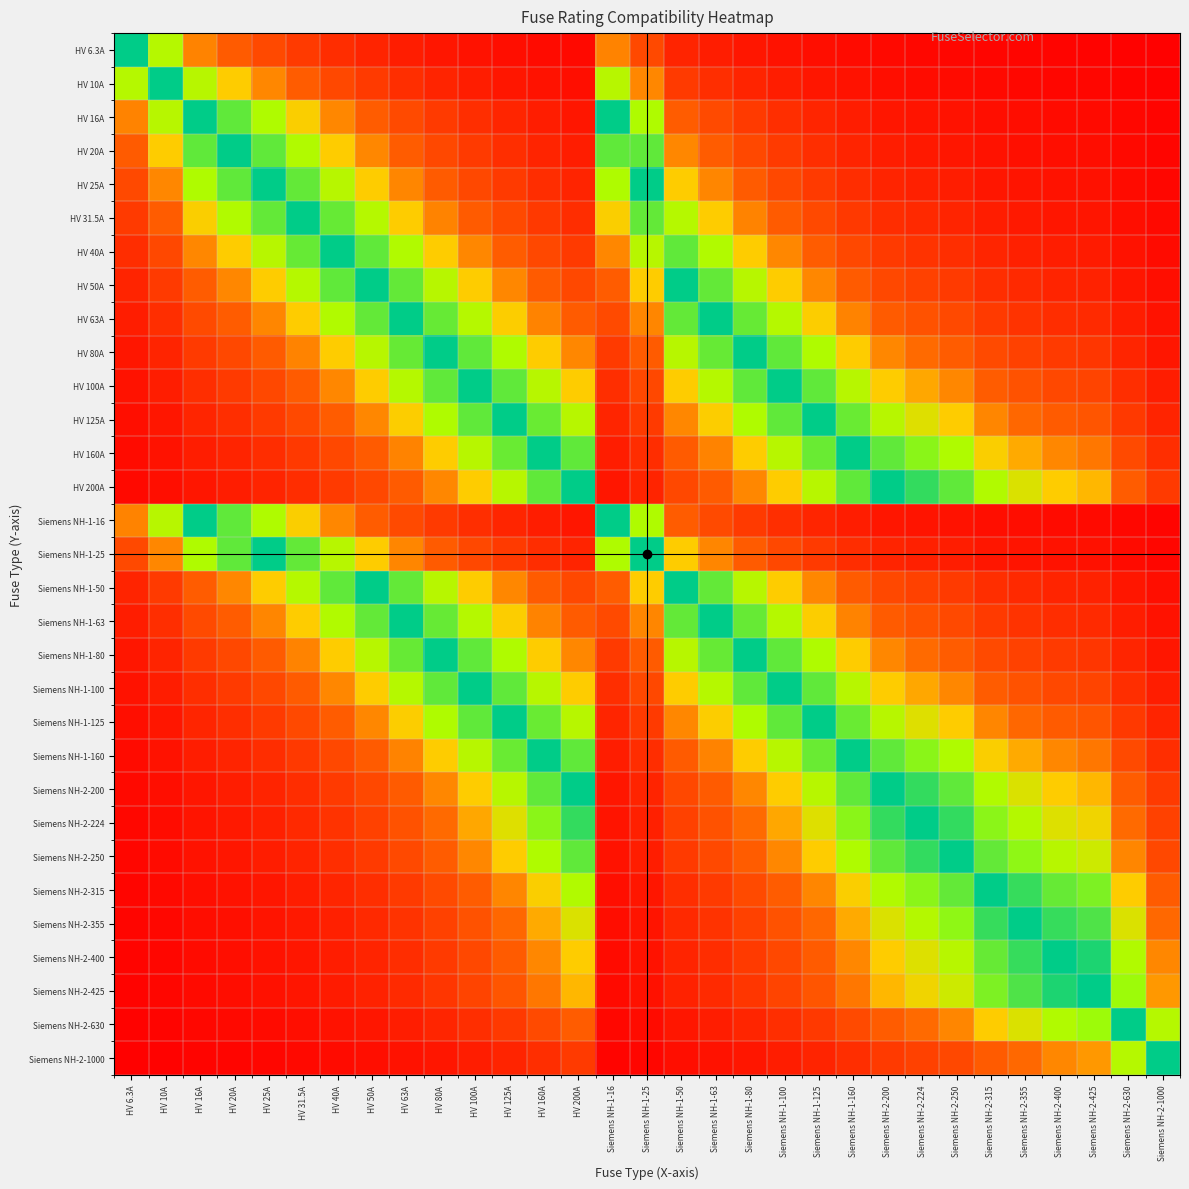

Reading left to right, transcribe all the data shown in this chart.

HV 6.3A: HV 6.3A=1.0	HV 10A=0.6	HV 16A=0.4	HV 20A=0.3	HV 25A=0.3	HV 31.5A=0.2	HV 40A=0.2	HV 50A=0.1	HV 63A=0.1	HV 80A=0.1	HV 100A=0.1	HV 125A=0.1	HV 160A=0.0	HV 200A=0.0	Siemens NH-1-16=0.4	Siemens NH-1-25=0.3	Siemens NH-1-50=0.1	Siemens NH-1-63=0.1	Siemens NH-1-80=0.1	Siemens NH-1-100=0.1	Siemens NH-1-125=0.1	Siemens NH-1-160=0.0	Siemens NH-2-200=0.0	Siemens NH-2-224=0.0	Siemens NH-2-250=0.0	Siemens NH-2-315=0.0	Siemens NH-2-355=0.0	Siemens NH-2-400=0.0	Siemens NH-2-425=0.0	Siemens NH-2-630=0.0	Siemens NH-2-1000=0.0
HV 10A: HV 6.3A=0.6	HV 10A=1.0	HV 16A=0.6	HV 20A=0.5	HV 25A=0.4	HV 31.5A=0.3	HV 40A=0.2	HV 50A=0.2	HV 63A=0.2	HV 80A=0.1	HV 100A=0.1	HV 125A=0.1	HV 160A=0.1	HV 200A=0.0	Siemens NH-1-16=0.6	Siemens NH-1-25=0.4	Siemens NH-1-50=0.2	Siemens NH-1-63=0.2	Siemens NH-1-80=0.1	Siemens NH-1-100=0.1	Siemens NH-1-125=0.1	Siemens NH-1-160=0.1	Siemens NH-2-200=0.0	Siemens NH-2-224=0.0	Siemens NH-2-250=0.0	Siemens NH-2-315=0.0	Siemens NH-2-355=0.0	Siemens NH-2-400=0.0	Siemens NH-2-425=0.0	Siemens NH-2-630=0.0	Siemens NH-2-1000=0.0
HV 16A: HV 6.3A=0.4	HV 10A=0.6	HV 16A=1.0	HV 20A=0.8	HV 25A=0.6	HV 31.5A=0.5	HV 40A=0.4	HV 50A=0.3	HV 63A=0.3	HV 80A=0.2	HV 100A=0.2	HV 125A=0.1	HV 160A=0.1	HV 200A=0.1	Siemens NH-1-16=1.0	Siemens NH-1-25=0.6	Siemens NH-1-50=0.3	Siemens NH-1-63=0.3	Siemens NH-1-80=0.2	Siemens NH-1-100=0.2	Siemens NH-1-125=0.1	Siemens NH-1-160=0.1	Siemens NH-2-200=0.1	Siemens NH-2-224=0.1	Siemens NH-2-250=0.1	Siemens NH-2-315=0.1	Siemens NH-2-355=0.0	Siemens NH-2-400=0.0	Siemens NH-2-425=0.0	Siemens NH-2-630=0.0	Siemens NH-2-1000=0.0
HV 20A: HV 6.3A=0.3	HV 10A=0.5	HV 16A=0.8	HV 20A=1.0	HV 25A=0.8	HV 31.5A=0.6	HV 40A=0.5	HV 50A=0.4	HV 63A=0.3	HV 80A=0.2	HV 100A=0.2	HV 125A=0.2	HV 160A=0.1	HV 200A=0.1	Siemens NH-1-16=0.8	Siemens NH-1-25=0.8	Siemens NH-1-50=0.4	Siemens NH-1-63=0.3	Siemens NH-1-80=0.2	Siemens NH-1-100=0.2	Siemens NH-1-125=0.2	Siemens NH-1-160=0.1	Siemens NH-2-200=0.1	Siemens NH-2-224=0.1	Siemens NH-2-250=0.1	Siemens NH-2-315=0.1	Siemens NH-2-355=0.1	Siemens NH-2-400=0.0	Siemens NH-2-425=0.0	Siemens NH-2-630=0.0	Siemens NH-2-1000=0.0
HV 25A: HV 6.3A=0.3	HV 10A=0.4	HV 16A=0.6	HV 20A=0.8	HV 25A=1.0	HV 31.5A=0.8	HV 40A=0.6	HV 50A=0.5	HV 63A=0.4	HV 80A=0.3	HV 100A=0.2	HV 125A=0.2	HV 160A=0.2	HV 200A=0.1	Siemens NH-1-16=0.6	Siemens NH-1-25=1.0	Siemens NH-1-50=0.5	Siemens NH-1-63=0.4	Siemens NH-1-80=0.3	Siemens NH-1-100=0.2	Siemens NH-1-125=0.2	Siemens NH-1-160=0.2	Siemens NH-2-200=0.1	Siemens NH-2-224=0.1	Siemens NH-2-250=0.1	Siemens NH-2-315=0.1	Siemens NH-2-355=0.1	Siemens NH-2-400=0.1	Siemens NH-2-425=0.1	Siemens NH-2-630=0.0	Siemens NH-2-1000=0.0
HV 31.5A: HV 6.3A=0.2	HV 10A=0.3	HV 16A=0.5	HV 20A=0.6	HV 25A=0.8	HV 31.5A=1.0	HV 40A=0.8	HV 50A=0.6	HV 63A=0.5	HV 80A=0.4	HV 100A=0.3	HV 125A=0.3	HV 160A=0.2	HV 200A=0.2	Siemens NH-1-16=0.5	Siemens NH-1-25=0.8	Siemens NH-1-50=0.6	Siemens NH-1-63=0.5	Siemens NH-1-80=0.4	Siemens NH-1-100=0.3	Siemens NH-1-125=0.3	Siemens NH-1-160=0.2	Siemens NH-2-200=0.2	Siemens NH-2-224=0.1	Siemens NH-2-250=0.1	Siemens NH-2-315=0.1	Siemens NH-2-355=0.1	Siemens NH-2-400=0.1	Siemens NH-2-425=0.1	Siemens NH-2-630=0.1	Siemens NH-2-1000=0.0
HV 40A: HV 6.3A=0.2	HV 10A=0.2	HV 16A=0.4	HV 20A=0.5	HV 25A=0.6	HV 31.5A=0.8	HV 40A=1.0	HV 50A=0.8	HV 63A=0.6	HV 80A=0.5	HV 100A=0.4	HV 125A=0.3	HV 160A=0.2	HV 200A=0.2	Siemens NH-1-16=0.4	Siemens NH-1-25=0.6	Siemens NH-1-50=0.8	Siemens NH-1-63=0.6	Siemens NH-1-80=0.5	Siemens NH-1-100=0.4	Siemens NH-1-125=0.3	Siemens NH-1-160=0.2	Siemens NH-2-200=0.2	Siemens NH-2-224=0.2	Siemens NH-2-250=0.2	Siemens NH-2-315=0.1	Siemens NH-2-355=0.1	Siemens NH-2-400=0.1	Siemens NH-2-425=0.1	Siemens NH-2-630=0.1	Siemens NH-2-1000=0.0
HV 50A: HV 6.3A=0.1	HV 10A=0.2	HV 16A=0.3	HV 20A=0.4	HV 25A=0.5	HV 31.5A=0.6	HV 40A=0.8	HV 50A=1.0	HV 63A=0.8	HV 80A=0.6	HV 100A=0.5	HV 125A=0.4	HV 160A=0.3	HV 200A=0.2	Siemens NH-1-16=0.3	Siemens NH-1-25=0.5	Siemens NH-1-50=1.0	Siemens NH-1-63=0.8	Siemens NH-1-80=0.6	Siemens NH-1-100=0.5	Siemens NH-1-125=0.4	Siemens NH-1-160=0.3	Siemens NH-2-200=0.2	Siemens NH-2-224=0.2	Siemens NH-2-250=0.2	Siemens NH-2-315=0.2	Siemens NH-2-355=0.1	Siemens NH-2-400=0.1	Siemens NH-2-425=0.1	Siemens NH-2-630=0.1	Siemens NH-2-1000=0.1
HV 63A: HV 6.3A=0.1	HV 10A=0.2	HV 16A=0.3	HV 20A=0.3	HV 25A=0.4	HV 31.5A=0.5	HV 40A=0.6	HV 50A=0.8	HV 63A=1.0	HV 80A=0.8	HV 100A=0.6	HV 125A=0.5	HV 160A=0.4	HV 200A=0.3	Siemens NH-1-16=0.3	Siemens NH-1-25=0.4	Siemens NH-1-50=0.8	Siemens NH-1-63=1.0	Siemens NH-1-80=0.8	Siemens NH-1-100=0.6	Siemens NH-1-125=0.5	Siemens NH-1-160=0.4	Siemens NH-2-200=0.3	Siemens NH-2-224=0.3	Siemens NH-2-250=0.3	Siemens NH-2-315=0.2	Siemens NH-2-355=0.2	Siemens NH-2-400=0.2	Siemens NH-2-425=0.1	Siemens NH-2-630=0.1	Siemens NH-2-1000=0.1
HV 80A: HV 6.3A=0.1	HV 10A=0.1	HV 16A=0.2	HV 20A=0.2	HV 25A=0.3	HV 31.5A=0.4	HV 40A=0.5	HV 50A=0.6	HV 63A=0.8	HV 80A=1.0	HV 100A=0.8	HV 125A=0.6	HV 160A=0.5	HV 200A=0.4	Siemens NH-1-16=0.2	Siemens NH-1-25=0.3	Siemens NH-1-50=0.6	Siemens NH-1-63=0.8	Siemens NH-1-80=1.0	Siemens NH-1-100=0.8	Siemens NH-1-125=0.6	Siemens NH-1-160=0.5	Siemens NH-2-200=0.4	Siemens NH-2-224=0.4	Siemens NH-2-250=0.3	Siemens NH-2-315=0.3	Siemens NH-2-355=0.2	Siemens NH-2-400=0.2	Siemens NH-2-425=0.2	Siemens NH-2-630=0.1	Siemens NH-2-1000=0.1
HV 100A: HV 6.3A=0.1	HV 10A=0.1	HV 16A=0.2	HV 20A=0.2	HV 25A=0.2	HV 31.5A=0.3	HV 40A=0.4	HV 50A=0.5	HV 63A=0.6	HV 80A=0.8	HV 100A=1.0	HV 125A=0.8	HV 160A=0.6	HV 200A=0.5	Siemens NH-1-16=0.2	Siemens NH-1-25=0.2	Siemens NH-1-50=0.5	Siemens NH-1-63=0.6	Siemens NH-1-80=0.8	Siemens NH-1-100=1.0	Siemens NH-1-125=0.8	Siemens NH-1-160=0.6	Siemens NH-2-200=0.5	Siemens NH-2-224=0.4	Siemens NH-2-250=0.4	Siemens NH-2-315=0.3	Siemens NH-2-355=0.3	Siemens NH-2-400=0.2	Siemens NH-2-425=0.2	Siemens NH-2-630=0.2	Siemens NH-2-1000=0.1
HV 125A: HV 6.3A=0.1	HV 10A=0.1	HV 16A=0.1	HV 20A=0.2	HV 25A=0.2	HV 31.5A=0.3	HV 40A=0.3	HV 50A=0.4	HV 63A=0.5	HV 80A=0.6	HV 100A=0.8	HV 125A=1.0	HV 160A=0.8	HV 200A=0.6	Siemens NH-1-16=0.1	Siemens NH-1-25=0.2	Siemens NH-1-50=0.4	Siemens NH-1-63=0.5	Siemens NH-1-80=0.6	Siemens NH-1-100=0.8	Siemens NH-1-125=1.0	Siemens NH-1-160=0.8	Siemens NH-2-200=0.6	Siemens NH-2-224=0.6	Siemens NH-2-250=0.5	Siemens NH-2-315=0.4	Siemens NH-2-355=0.4	Siemens NH-2-400=0.3	Siemens NH-2-425=0.3	Siemens NH-2-630=0.2	Siemens NH-2-1000=0.1
HV 160A: HV 6.3A=0.0	HV 10A=0.1	HV 16A=0.1	HV 20A=0.1	HV 25A=0.2	HV 31.5A=0.2	HV 40A=0.2	HV 50A=0.3	HV 63A=0.4	HV 80A=0.5	HV 100A=0.6	HV 125A=0.8	HV 160A=1.0	HV 200A=0.8	Siemens NH-1-16=0.1	Siemens NH-1-25=0.2	Siemens NH-1-50=0.3	Siemens NH-1-63=0.4	Siemens NH-1-80=0.5	Siemens NH-1-100=0.6	Siemens NH-1-125=0.8	Siemens NH-1-160=1.0	Siemens NH-2-200=0.8	Siemens NH-2-224=0.7	Siemens NH-2-250=0.6	Siemens NH-2-315=0.5	Siemens NH-2-355=0.5	Siemens NH-2-400=0.4	Siemens NH-2-425=0.4	Siemens NH-2-630=0.3	Siemens NH-2-1000=0.2
HV 200A: HV 6.3A=0.0	HV 10A=0.0	HV 16A=0.1	HV 20A=0.1	HV 25A=0.1	HV 31.5A=0.2	HV 40A=0.2	HV 50A=0.2	HV 63A=0.3	HV 80A=0.4	HV 100A=0.5	HV 125A=0.6	HV 160A=0.8	HV 200A=1.0	Siemens NH-1-16=0.1	Siemens NH-1-25=0.1	Siemens NH-1-50=0.2	Siemens NH-1-63=0.3	Siemens NH-1-80=0.4	Siemens NH-1-100=0.5	Siemens NH-1-125=0.6	Siemens NH-1-160=0.8	Siemens NH-2-200=1.0	Siemens NH-2-224=0.9	Siemens NH-2-250=0.8	Siemens NH-2-315=0.6	Siemens NH-2-355=0.6	Siemens NH-2-400=0.5	Siemens NH-2-425=0.5	Siemens NH-2-630=0.3	Siemens NH-2-1000=0.2
Siemens NH-1-16: HV 6.3A=0.4	HV 10A=0.6	HV 16A=1.0	HV 20A=0.8	HV 25A=0.6	HV 31.5A=0.5	HV 40A=0.4	HV 50A=0.3	HV 63A=0.3	HV 80A=0.2	HV 100A=0.2	HV 125A=0.1	HV 160A=0.1	HV 200A=0.1	Siemens NH-1-16=1.0	Siemens NH-1-25=0.6	Siemens NH-1-50=0.3	Siemens NH-1-63=0.3	Siemens NH-1-80=0.2	Siemens NH-1-100=0.2	Siemens NH-1-125=0.1	Siemens NH-1-160=0.1	Siemens NH-2-200=0.1	Siemens NH-2-224=0.1	Siemens NH-2-250=0.1	Siemens NH-2-315=0.1	Siemens NH-2-355=0.0	Siemens NH-2-400=0.0	Siemens NH-2-425=0.0	Siemens NH-2-630=0.0	Siemens NH-2-1000=0.0
Siemens NH-1-25: HV 6.3A=0.3	HV 10A=0.4	HV 16A=0.6	HV 20A=0.8	HV 25A=1.0	HV 31.5A=0.8	HV 40A=0.6	HV 50A=0.5	HV 63A=0.4	HV 80A=0.3	HV 100A=0.2	HV 125A=0.2	HV 160A=0.2	HV 200A=0.1	Siemens NH-1-16=0.6	Siemens NH-1-25=1.0	Siemens NH-1-50=0.5	Siemens NH-1-63=0.4	Siemens NH-1-80=0.3	Siemens NH-1-100=0.2	Siemens NH-1-125=0.2	Siemens NH-1-160=0.2	Siemens NH-2-200=0.1	Siemens NH-2-224=0.1	Siemens NH-2-250=0.1	Siemens NH-2-315=0.1	Siemens NH-2-355=0.1	Siemens NH-2-400=0.1	Siemens NH-2-425=0.1	Siemens NH-2-630=0.0	Siemens NH-2-1000=0.0
Siemens NH-1-50: HV 6.3A=0.1	HV 10A=0.2	HV 16A=0.3	HV 20A=0.4	HV 25A=0.5	HV 31.5A=0.6	HV 40A=0.8	HV 50A=1.0	HV 63A=0.8	HV 80A=0.6	HV 100A=0.5	HV 125A=0.4	HV 160A=0.3	HV 200A=0.2	Siemens NH-1-16=0.3	Siemens NH-1-25=0.5	Siemens NH-1-50=1.0	Siemens NH-1-63=0.8	Siemens NH-1-80=0.6	Siemens NH-1-100=0.5	Siemens NH-1-125=0.4	Siemens NH-1-160=0.3	Siemens NH-2-200=0.2	Siemens NH-2-224=0.2	Siemens NH-2-250=0.2	Siemens NH-2-315=0.2	Siemens NH-2-355=0.1	Siemens NH-2-400=0.1	Siemens NH-2-425=0.1	Siemens NH-2-630=0.1	Siemens NH-2-1000=0.1
Siemens NH-1-63: HV 6.3A=0.1	HV 10A=0.2	HV 16A=0.3	HV 20A=0.3	HV 25A=0.4	HV 31.5A=0.5	HV 40A=0.6	HV 50A=0.8	HV 63A=1.0	HV 80A=0.8	HV 100A=0.6	HV 125A=0.5	HV 160A=0.4	HV 200A=0.3	Siemens NH-1-16=0.3	Siemens NH-1-25=0.4	Siemens NH-1-50=0.8	Siemens NH-1-63=1.0	Siemens NH-1-80=0.8	Siemens NH-1-100=0.6	Siemens NH-1-125=0.5	Siemens NH-1-160=0.4	Siemens NH-2-200=0.3	Siemens NH-2-224=0.3	Siemens NH-2-250=0.3	Siemens NH-2-315=0.2	Siemens NH-2-355=0.2	Siemens NH-2-400=0.2	Siemens NH-2-425=0.1	Siemens NH-2-630=0.1	Siemens NH-2-1000=0.1
Siemens NH-1-80: HV 6.3A=0.1	HV 10A=0.1	HV 16A=0.2	HV 20A=0.2	HV 25A=0.3	HV 31.5A=0.4	HV 40A=0.5	HV 50A=0.6	HV 63A=0.8	HV 80A=1.0	HV 100A=0.8	HV 125A=0.6	HV 160A=0.5	HV 200A=0.4	Siemens NH-1-16=0.2	Siemens NH-1-25=0.3	Siemens NH-1-50=0.6	Siemens NH-1-63=0.8	Siemens NH-1-80=1.0	Siemens NH-1-100=0.8	Siemens NH-1-125=0.6	Siemens NH-1-160=0.5	Siemens NH-2-200=0.4	Siemens NH-2-224=0.4	Siemens NH-2-250=0.3	Siemens NH-2-315=0.3	Siemens NH-2-355=0.2	Siemens NH-2-400=0.2	Siemens NH-2-425=0.2	Siemens NH-2-630=0.1	Siemens NH-2-1000=0.1
Siemens NH-1-100: HV 6.3A=0.1	HV 10A=0.1	HV 16A=0.2	HV 20A=0.2	HV 25A=0.2	HV 31.5A=0.3	HV 40A=0.4	HV 50A=0.5	HV 63A=0.6	HV 80A=0.8	HV 100A=1.0	HV 125A=0.8	HV 160A=0.6	HV 200A=0.5	Siemens NH-1-16=0.2	Siemens NH-1-25=0.2	Siemens NH-1-50=0.5	Siemens NH-1-63=0.6	Siemens NH-1-80=0.8	Siemens NH-1-100=1.0	Siemens NH-1-125=0.8	Siemens NH-1-160=0.6	Siemens NH-2-200=0.5	Siemens NH-2-224=0.4	Siemens NH-2-250=0.4	Siemens NH-2-315=0.3	Siemens NH-2-355=0.3	Siemens NH-2-400=0.2	Siemens NH-2-425=0.2	Siemens NH-2-630=0.2	Siemens NH-2-1000=0.1
Siemens NH-1-125: HV 6.3A=0.1	HV 10A=0.1	HV 16A=0.1	HV 20A=0.2	HV 25A=0.2	HV 31.5A=0.3	HV 40A=0.3	HV 50A=0.4	HV 63A=0.5	HV 80A=0.6	HV 100A=0.8	HV 125A=1.0	HV 160A=0.8	HV 200A=0.6	Siemens NH-1-16=0.1	Siemens NH-1-25=0.2	Siemens NH-1-50=0.4	Siemens NH-1-63=0.5	Siemens NH-1-80=0.6	Siemens NH-1-100=0.8	Siemens NH-1-125=1.0	Siemens NH-1-160=0.8	Siemens NH-2-200=0.6	Siemens NH-2-224=0.6	Siemens NH-2-250=0.5	Siemens NH-2-315=0.4	Siemens NH-2-355=0.4	Siemens NH-2-400=0.3	Siemens NH-2-425=0.3	Siemens NH-2-630=0.2	Siemens NH-2-1000=0.1
Siemens NH-1-160: HV 6.3A=0.0	HV 10A=0.1	HV 16A=0.1	HV 20A=0.1	HV 25A=0.2	HV 31.5A=0.2	HV 40A=0.2	HV 50A=0.3	HV 63A=0.4	HV 80A=0.5	HV 100A=0.6	HV 125A=0.8	HV 160A=1.0	HV 200A=0.8	Siemens NH-1-16=0.1	Siemens NH-1-25=0.2	Siemens NH-1-50=0.3	Siemens NH-1-63=0.4	Siemens NH-1-80=0.5	Siemens NH-1-100=0.6	Siemens NH-1-125=0.8	Siemens NH-1-160=1.0	Siemens NH-2-200=0.8	Siemens NH-2-224=0.7	Siemens NH-2-250=0.6	Siemens NH-2-315=0.5	Siemens NH-2-355=0.5	Siemens NH-2-400=0.4	Siemens NH-2-425=0.4	Siemens NH-2-630=0.3	Siemens NH-2-1000=0.2
Siemens NH-2-200: HV 6.3A=0.0	HV 10A=0.0	HV 16A=0.1	HV 20A=0.1	HV 25A=0.1	HV 31.5A=0.2	HV 40A=0.2	HV 50A=0.2	HV 63A=0.3	HV 80A=0.4	HV 100A=0.5	HV 125A=0.6	HV 160A=0.8	HV 200A=1.0	Siemens NH-1-16=0.1	Siemens NH-1-25=0.1	Siemens NH-1-50=0.2	Siemens NH-1-63=0.3	Siemens NH-1-80=0.4	Siemens NH-1-100=0.5	Siemens NH-1-125=0.6	Siemens NH-1-160=0.8	Siemens NH-2-200=1.0	Siemens NH-2-224=0.9	Siemens NH-2-250=0.8	Siemens NH-2-315=0.6	Siemens NH-2-355=0.6	Siemens NH-2-400=0.5	Siemens NH-2-425=0.5	Siemens NH-2-630=0.3	Siemens NH-2-1000=0.2
Siemens NH-2-224: HV 6.3A=0.0	HV 10A=0.0	HV 16A=0.1	HV 20A=0.1	HV 25A=0.1	HV 31.5A=0.1	HV 40A=0.2	HV 50A=0.2	HV 63A=0.3	HV 80A=0.4	HV 100A=0.4	HV 125A=0.6	HV 160A=0.7	HV 200A=0.9	Siemens NH-1-16=0.1	Siemens NH-1-25=0.1	Siemens NH-1-50=0.2	Siemens NH-1-63=0.3	Siemens NH-1-80=0.4	Siemens NH-1-100=0.4	Siemens NH-1-125=0.6	Siemens NH-1-160=0.7	Siemens NH-2-200=0.9	Siemens NH-2-224=1.0	Siemens NH-2-250=0.9	Siemens NH-2-315=0.7	Siemens NH-2-355=0.6	Siemens NH-2-400=0.6	Siemens NH-2-425=0.5	Siemens NH-2-630=0.4	Siemens NH-2-1000=0.2
Siemens NH-2-250: HV 6.3A=0.0	HV 10A=0.0	HV 16A=0.1	HV 20A=0.1	HV 25A=0.1	HV 31.5A=0.1	HV 40A=0.2	HV 50A=0.2	HV 63A=0.3	HV 80A=0.3	HV 100A=0.4	HV 125A=0.5	HV 160A=0.6	HV 200A=0.8	Siemens NH-1-16=0.1	Siemens NH-1-25=0.1	Siemens NH-1-50=0.2	Siemens NH-1-63=0.3	Siemens NH-1-80=0.3	Siemens NH-1-100=0.4	Siemens NH-1-125=0.5	Siemens NH-1-160=0.6	Siemens NH-2-200=0.8	Siemens NH-2-224=0.9	Siemens NH-2-250=1.0	Siemens NH-2-315=0.8	Siemens NH-2-355=0.7	Siemens NH-2-400=0.6	Siemens NH-2-425=0.6	Siemens NH-2-630=0.4	Siemens NH-2-1000=0.2
Siemens NH-2-315: HV 6.3A=0.0	HV 10A=0.0	HV 16A=0.1	HV 20A=0.1	HV 25A=0.1	HV 31.5A=0.1	HV 40A=0.1	HV 50A=0.2	HV 63A=0.2	HV 80A=0.3	HV 100A=0.3	HV 125A=0.4	HV 160A=0.5	HV 200A=0.6	Siemens NH-1-16=0.1	Siemens NH-1-25=0.1	Siemens NH-1-50=0.2	Siemens NH-1-63=0.2	Siemens NH-1-80=0.3	Siemens NH-1-100=0.3	Siemens NH-1-125=0.4	Siemens NH-1-160=0.5	Siemens NH-2-200=0.6	Siemens NH-2-224=0.7	Siemens NH-2-250=0.8	Siemens NH-2-315=1.0	Siemens NH-2-355=0.9	Siemens NH-2-400=0.8	Siemens NH-2-425=0.7	Siemens NH-2-630=0.5	Siemens NH-2-1000=0.3
Siemens NH-2-355: HV 6.3A=0.0	HV 10A=0.0	HV 16A=0.0	HV 20A=0.1	HV 25A=0.1	HV 31.5A=0.1	HV 40A=0.1	HV 50A=0.1	HV 63A=0.2	HV 80A=0.2	HV 100A=0.3	HV 125A=0.4	HV 160A=0.5	HV 200A=0.6	Siemens NH-1-16=0.0	Siemens NH-1-25=0.1	Siemens NH-1-50=0.1	Siemens NH-1-63=0.2	Siemens NH-1-80=0.2	Siemens NH-1-100=0.3	Siemens NH-1-125=0.4	Siemens NH-1-160=0.5	Siemens NH-2-200=0.6	Siemens NH-2-224=0.6	Siemens NH-2-250=0.7	Siemens NH-2-315=0.9	Siemens NH-2-355=1.0	Siemens NH-2-400=0.9	Siemens NH-2-425=0.8	Siemens NH-2-630=0.6	Siemens NH-2-1000=0.4
Siemens NH-2-400: HV 6.3A=0.0	HV 10A=0.0	HV 16A=0.0	HV 20A=0.0	HV 25A=0.1	HV 31.5A=0.1	HV 40A=0.1	HV 50A=0.1	HV 63A=0.2	HV 80A=0.2	HV 100A=0.2	HV 125A=0.3	HV 160A=0.4	HV 200A=0.5	Siemens NH-1-16=0.0	Siemens NH-1-25=0.1	Siemens NH-1-50=0.1	Siemens NH-1-63=0.2	Siemens NH-1-80=0.2	Siemens NH-1-100=0.2	Siemens NH-1-125=0.3	Siemens NH-1-160=0.4	Siemens NH-2-200=0.5	Siemens NH-2-224=0.6	Siemens NH-2-250=0.6	Siemens NH-2-315=0.8	Siemens NH-2-355=0.9	Siemens NH-2-400=1.0	Siemens NH-2-425=0.9	Siemens NH-2-630=0.6	Siemens NH-2-1000=0.4
Siemens NH-2-425: HV 6.3A=0.0	HV 10A=0.0	HV 16A=0.0	HV 20A=0.0	HV 25A=0.1	HV 31.5A=0.1	HV 40A=0.1	HV 50A=0.1	HV 63A=0.1	HV 80A=0.2	HV 100A=0.2	HV 125A=0.3	HV 160A=0.4	HV 200A=0.5	Siemens NH-1-16=0.0	Siemens NH-1-25=0.1	Siemens NH-1-50=0.1	Siemens NH-1-63=0.1	Siemens NH-1-80=0.2	Siemens NH-1-100=0.2	Siemens NH-1-125=0.3	Siemens NH-1-160=0.4	Siemens NH-2-200=0.5	Siemens NH-2-224=0.5	Siemens NH-2-250=0.6	Siemens NH-2-315=0.7	Siemens NH-2-355=0.8	Siemens NH-2-400=0.9	Siemens NH-2-425=1.0	Siemens NH-2-630=0.7	Siemens NH-2-1000=0.4
Siemens NH-2-630: HV 6.3A=0.0	HV 10A=0.0	HV 16A=0.0	HV 20A=0.0	HV 25A=0.0	HV 31.5A=0.1	HV 40A=0.1	HV 50A=0.1	HV 63A=0.1	HV 80A=0.1	HV 100A=0.2	HV 125A=0.2	HV 160A=0.3	HV 200A=0.3	Siemens NH-1-16=0.0	Siemens NH-1-25=0.0	Siemens NH-1-50=0.1	Siemens NH-1-63=0.1	Siemens NH-1-80=0.1	Siemens NH-1-100=0.2	Siemens NH-1-125=0.2	Siemens NH-1-160=0.3	Siemens NH-2-200=0.3	Siemens NH-2-224=0.4	Siemens NH-2-250=0.4	Siemens NH-2-315=0.5	Siemens NH-2-355=0.6	Siemens NH-2-400=0.6	Siemens NH-2-425=0.7	Siemens NH-2-630=1.0	Siemens NH-2-1000=0.6
Siemens NH-2-1000: HV 6.3A=0.0	HV 10A=0.0	HV 16A=0.0	HV 20A=0.0	HV 25A=0.0	HV 31.5A=0.0	HV 40A=0.0	HV 50A=0.1	HV 63A=0.1	HV 80A=0.1	HV 100A=0.1	HV 125A=0.1	HV 160A=0.2	HV 200A=0.2	Siemens NH-1-16=0.0	Siemens NH-1-25=0.0	Siemens NH-1-50=0.1	Siemens NH-1-63=0.1	Siemens NH-1-80=0.1	Siemens NH-1-100=0.1	Siemens NH-1-125=0.1	Siemens NH-1-160=0.2	Siemens NH-2-200=0.2	Siemens NH-2-224=0.2	Siemens NH-2-250=0.2	Siemens NH-2-315=0.3	Siemens NH-2-355=0.4	Siemens NH-2-400=0.4	Siemens NH-2-425=0.4	Siemens NH-2-630=0.6	Siemens NH-2-1000=1.0